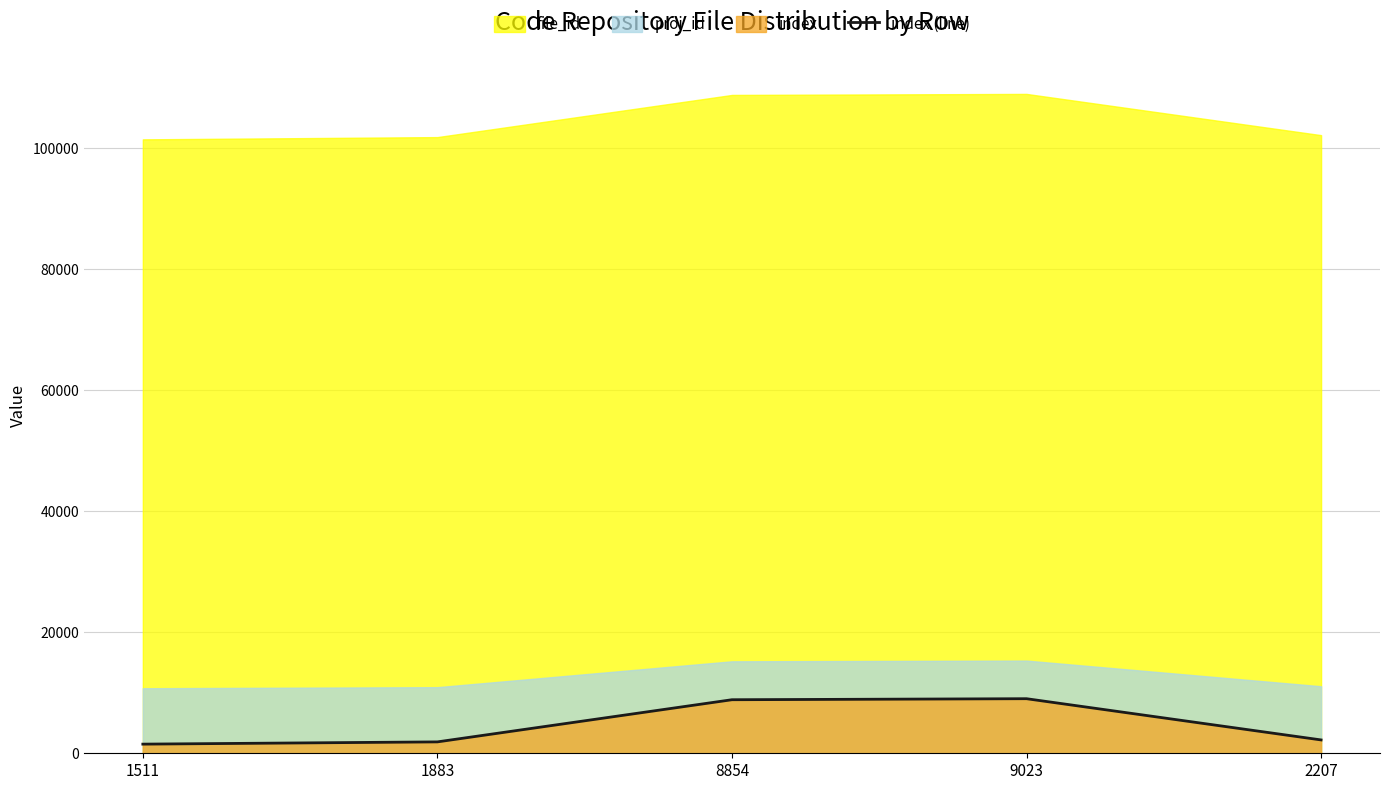

Rank the categories by value from lowest to highest.

1511, 1883, 2207, 8854, 9023